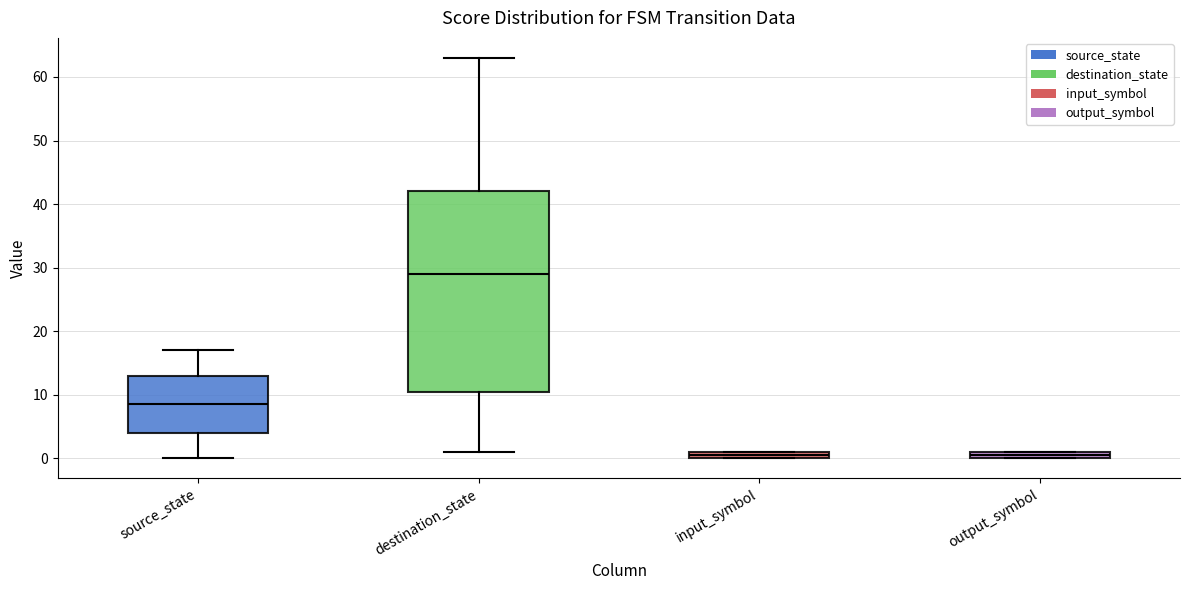

Where is the upper edge of the box for source_state on the y-axis? The values are not printed on the chart, so give them approximately, as read against the axis.

13